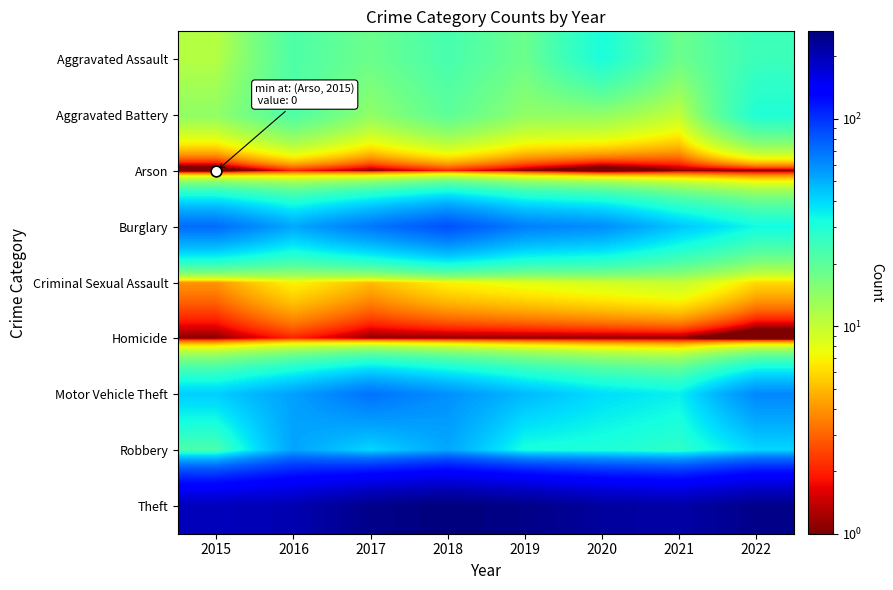

Reading left to right, transcribe all the data shown in this chart.

Aggravated Assault: 2015=11	2016=22	2017=18	2018=23	2019=18	2020=31	2021=18	2022=25
Aggravated Battery: 2015=14	2016=22	2017=14	2018=20	2019=14	2020=14	2021=10	2022=30
Arson: 2015=0	2016=2	2017=1	2018=2	2019=1	2020=0	2021=1	2022=1
Burglary: 2015=72	2016=52	2017=68	2018=84	2019=65	2020=60	2021=44	2022=33
Criminal Sexual Assault: 2015=4	2016=7	2017=5	2018=7	2019=8	2020=9	2021=10	2022=6
Homicide: 2015=1	2016=2	2017=1	2018=1	2019=1	2020=1	2021=1	2022=0
Motor Vehicle Theft: 2015=42	2016=54	2017=70	2018=59	2019=47	2020=39	2021=35	2022=62
Robbery: 2015=22	2016=53	2017=40	2018=52	2019=31	2020=30	2021=27	2022=40
Theft: 2015=196	2016=205	2017=247	2018=263	2019=251	2020=225	2021=216	2022=247